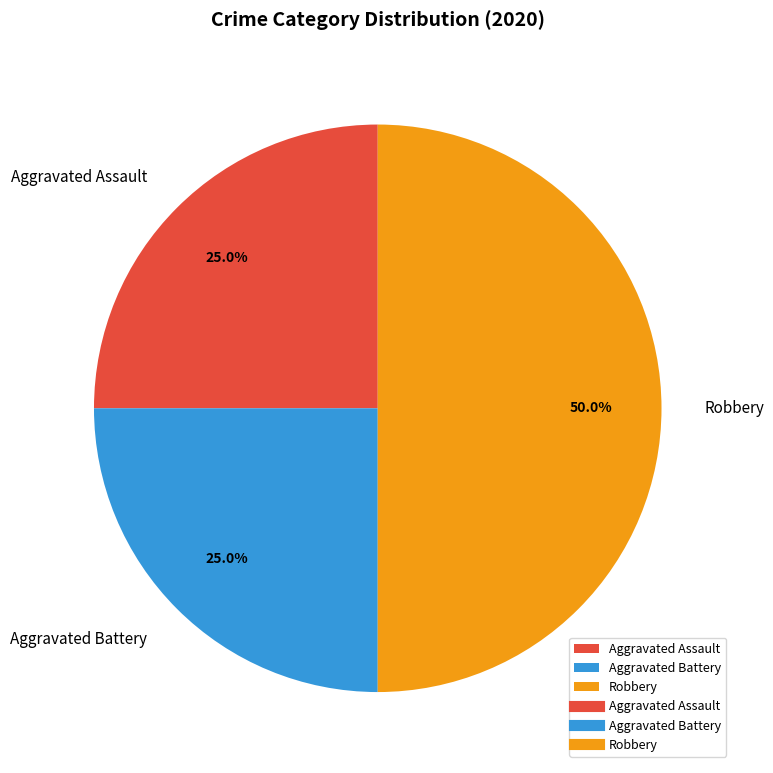

To the nearest percent, what portion does Aggravated Assault represent?

25%